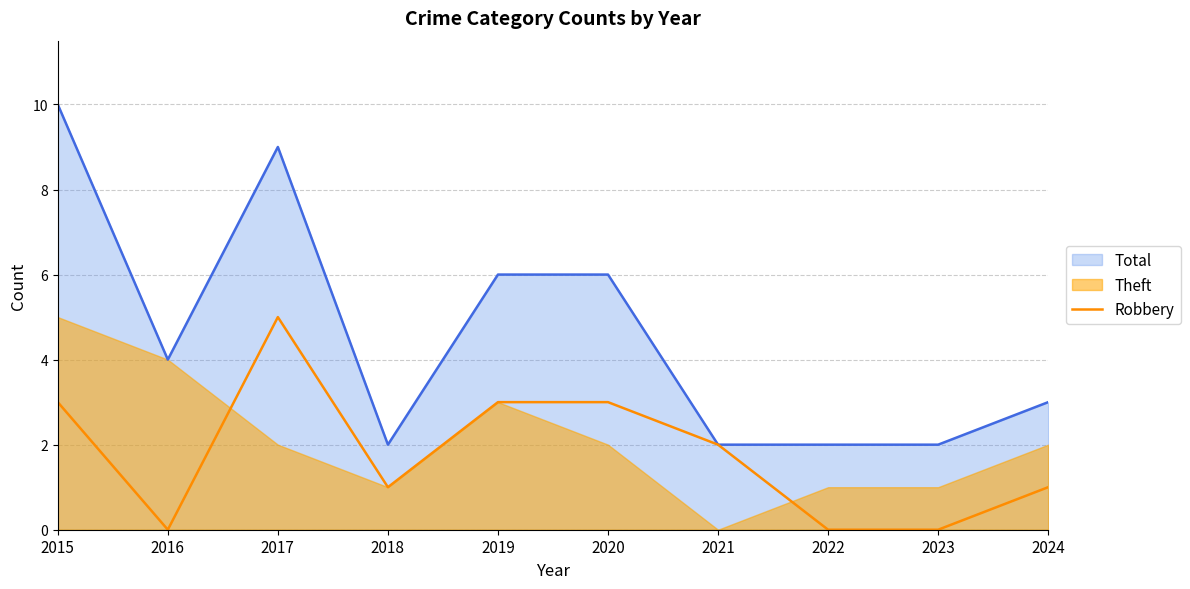

Which category has the highest value in the Robbery series?

2017